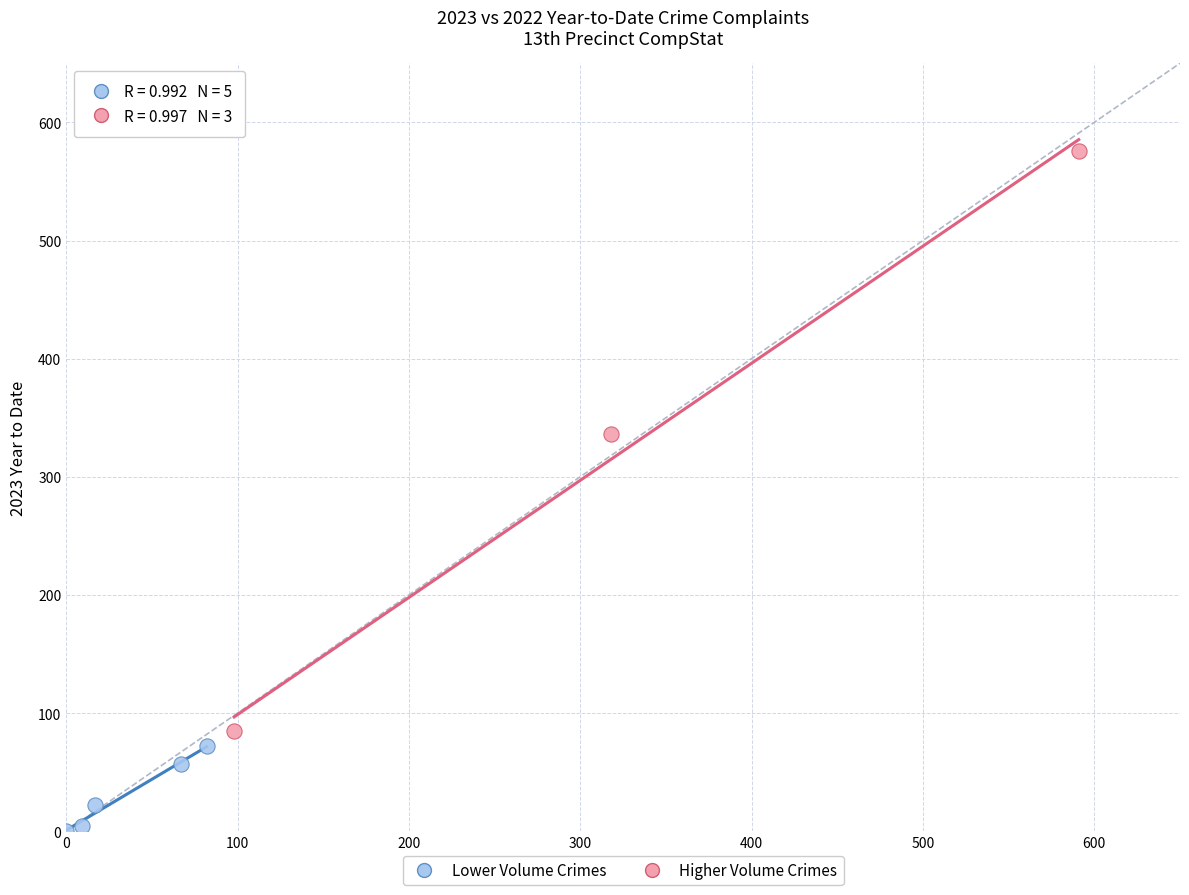

Which series has the largest Y range (max minus min)?

Higher Volume Crimes